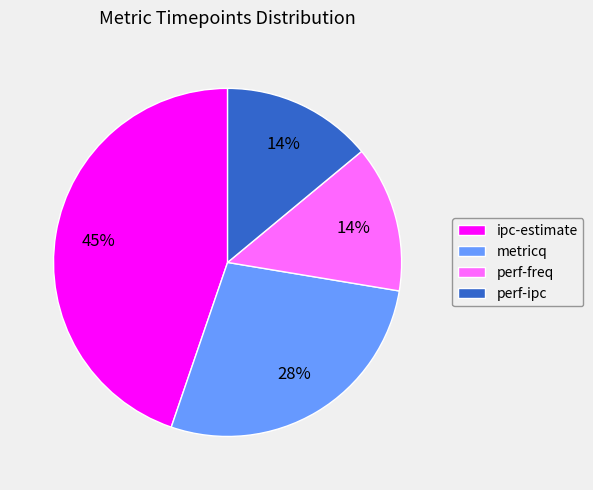

The perf-ipc slice represents 14% of the pie. True or false?

True